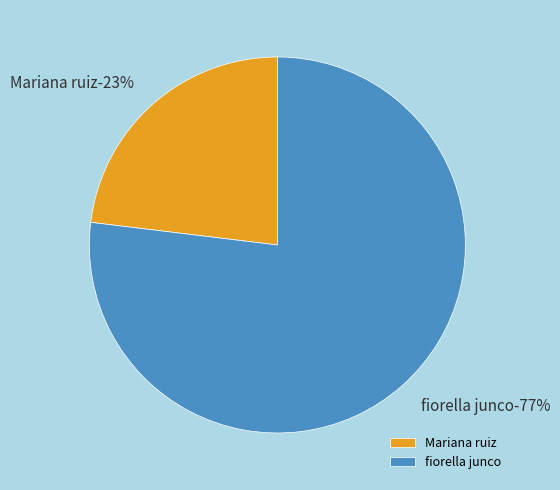

To the nearest percent, what percentage of the pie is Mariana ruiz?

23%